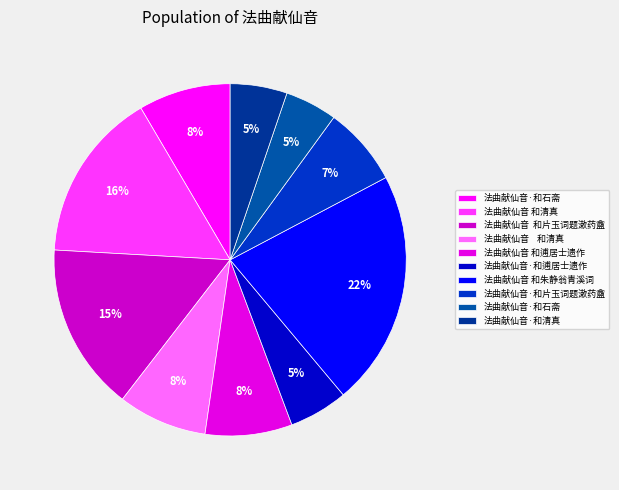

What is the smallest slice in the pie chart?

法曲献仙音·和石斋